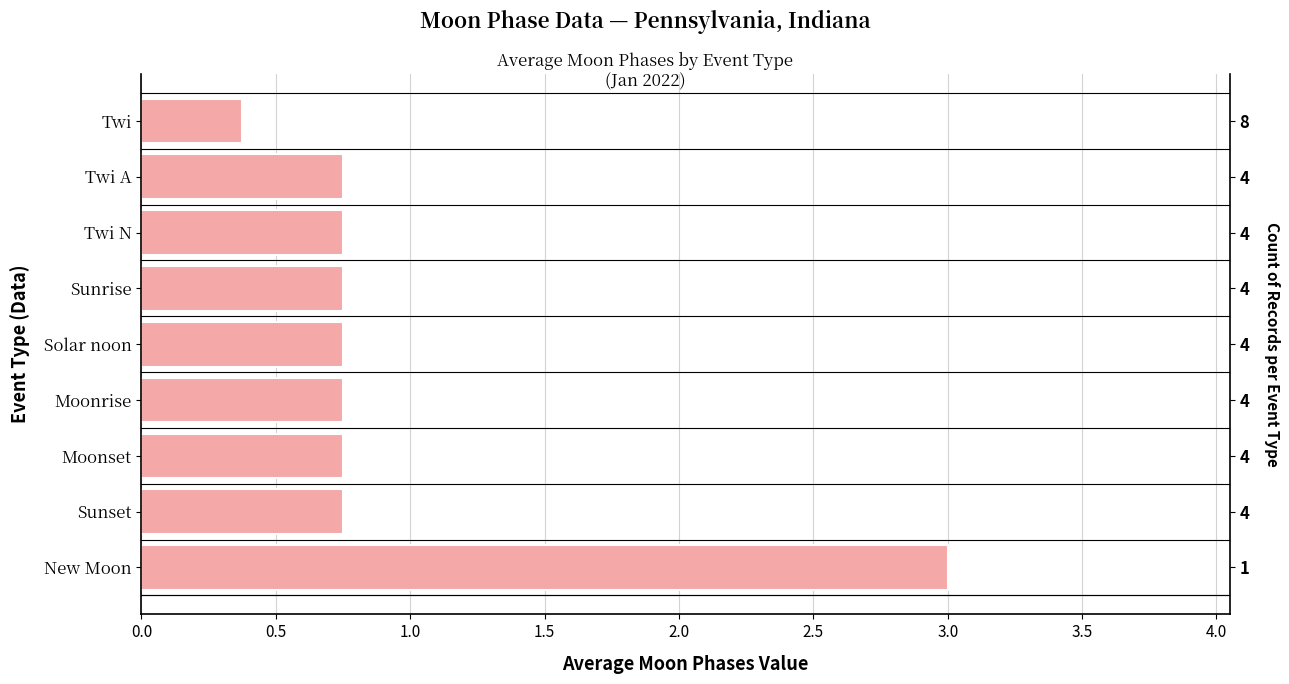

How many bars are there in total?

9